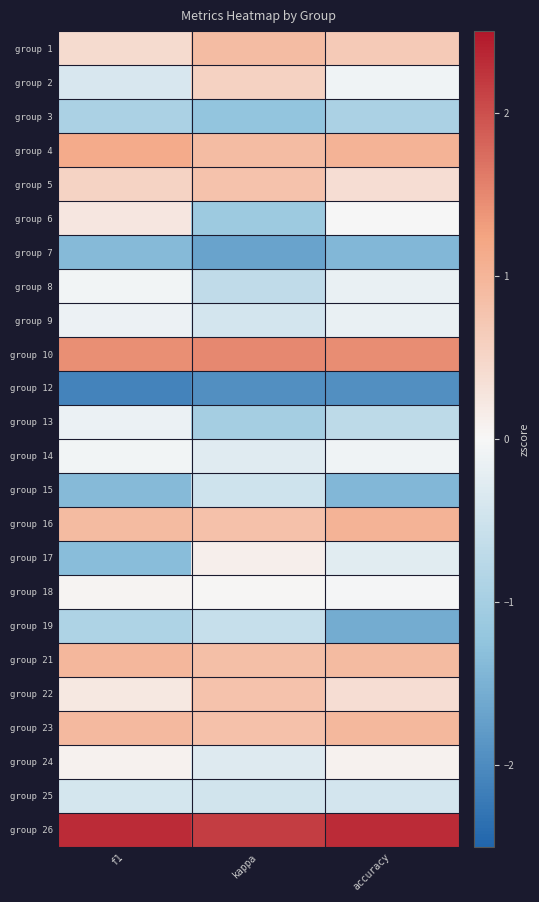

Reading left to right, what are all the values shown in this chart?

group 1: f1=0.4	kappa=0.9	accuracy=0.7
group 2: f1=-0.4	kappa=0.6	accuracy=-0.1
group 3: f1=-0.9	kappa=-1.2	accuracy=-0.9
group 4: f1=1.1	kappa=0.9	accuracy=1.0
group 5: f1=0.5	kappa=0.8	accuracy=0.4
group 6: f1=0.2	kappa=-1.1	accuracy=0.0
group 7: f1=-1.4	kappa=-1.7	accuracy=-1.4
group 8: f1=-0.1	kappa=-0.7	accuracy=-0.2
group 9: f1=-0.1	kappa=-0.4	accuracy=-0.2
group 10: f1=1.4	kappa=1.5	accuracy=1.5
group 12: f1=-2.1	kappa=-2.0	accuracy=-1.9
group 13: f1=-0.2	kappa=-1.0	accuracy=-0.7
group 14: f1=-0.1	kappa=-0.3	accuracy=-0.1
group 15: f1=-1.4	kappa=-0.5	accuracy=-1.4
group 16: f1=0.9	kappa=0.8	accuracy=1.0
group 17: f1=-1.3	kappa=0.1	accuracy=-0.3
group 18: f1=0.1	kappa=0.0	accuracy=-0.0
group 19: f1=-0.9	kappa=-0.6	accuracy=-1.6
group 21: f1=1.0	kappa=0.8	accuracy=0.9
group 22: f1=0.2	kappa=0.8	accuracy=0.4
group 23: f1=0.9	kappa=0.8	accuracy=0.9
group 24: f1=0.1	kappa=-0.3	accuracy=0.1
group 25: f1=-0.4	kappa=-0.5	accuracy=-0.4
group 26: f1=2.3	kappa=2.2	accuracy=2.3